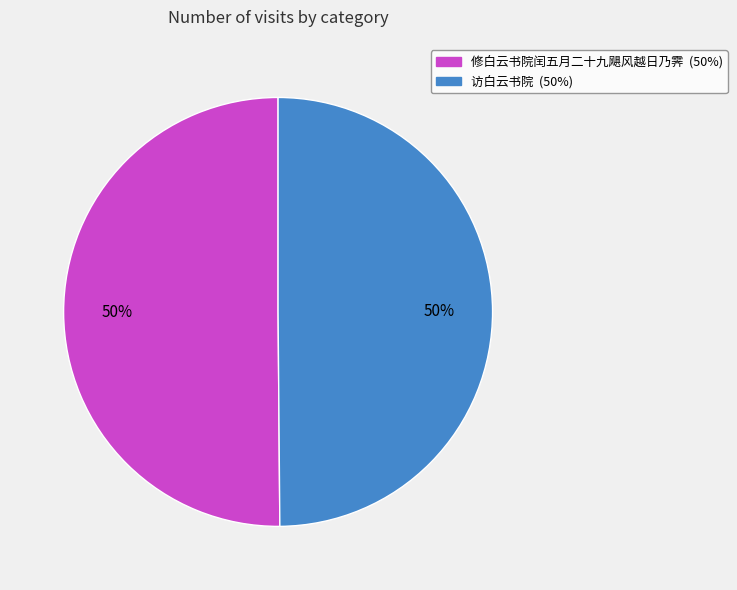

Is it true that 修白云书院闰五月二十九飓风越日乃霁 is 35% of the pie?

False